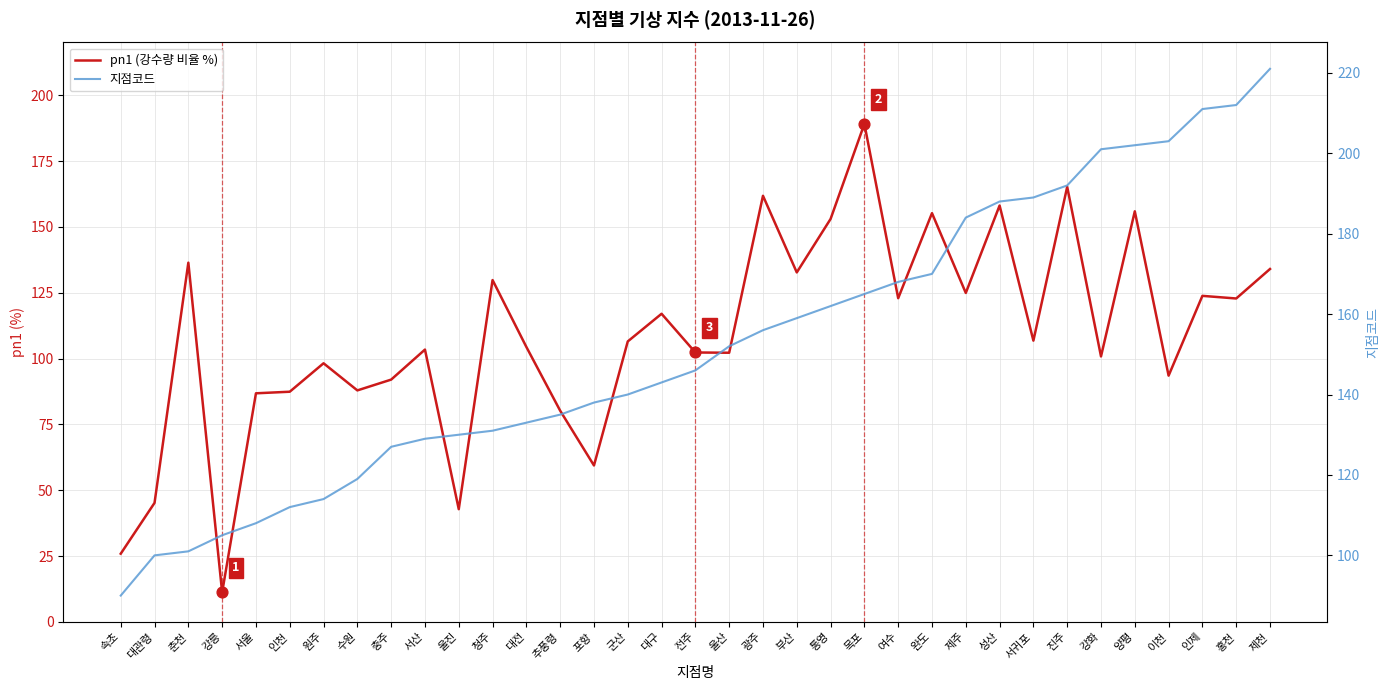

Which series has the largest total across all categories?

지점코드